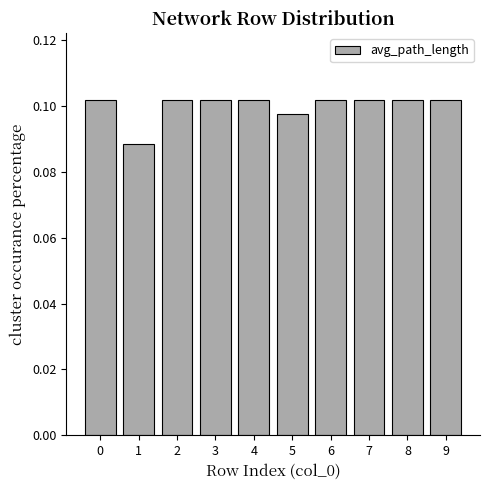

The value at 2 is 0.2. True or false?

False